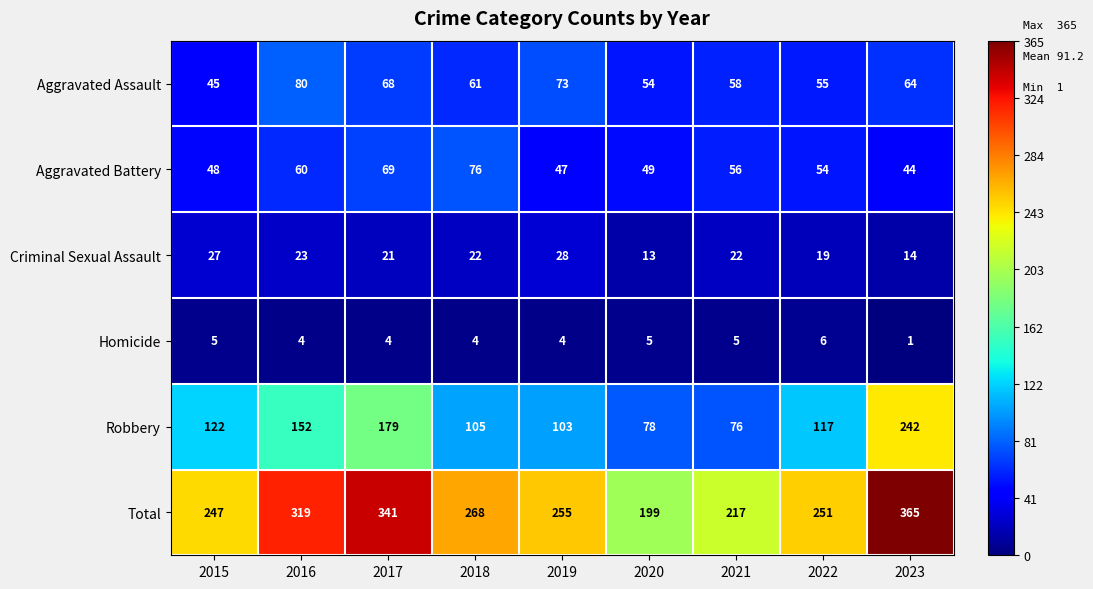

Count the number of categories in the chart.

9